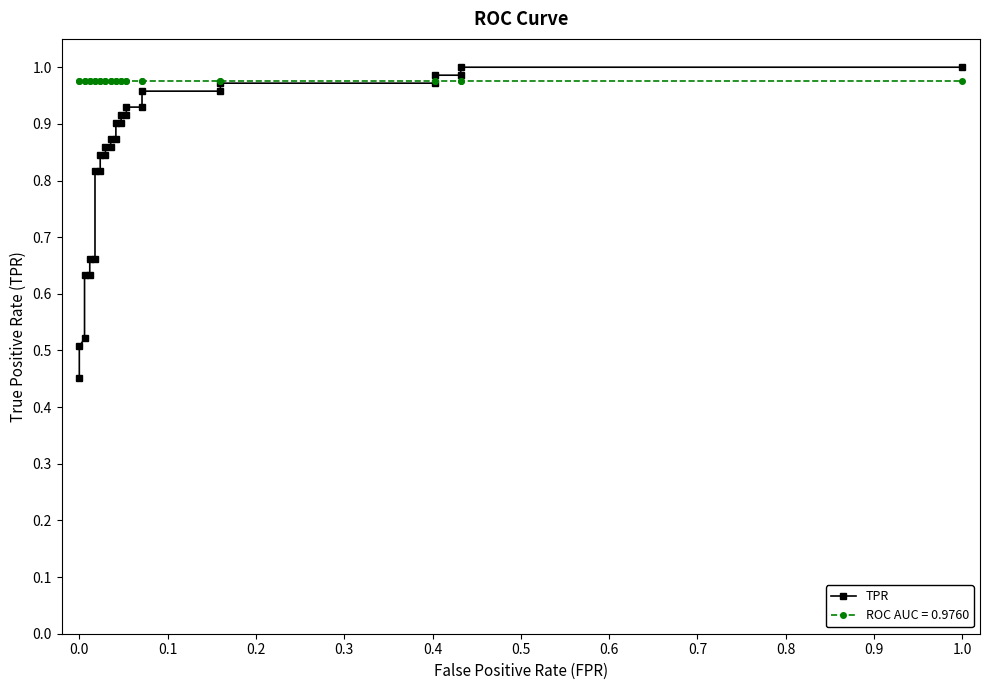

What is the value of the 11th point from the left?

0.8